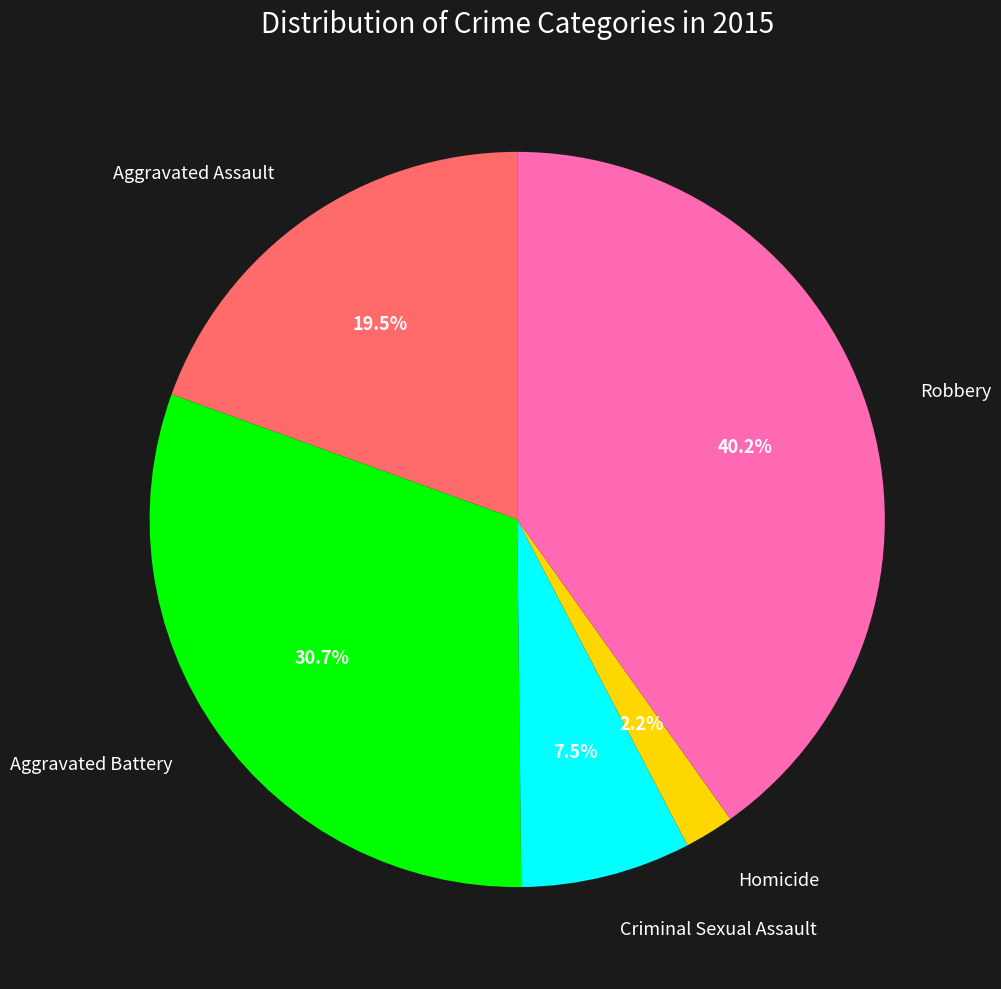

Is there any slice that represents more than half of the pie?

No